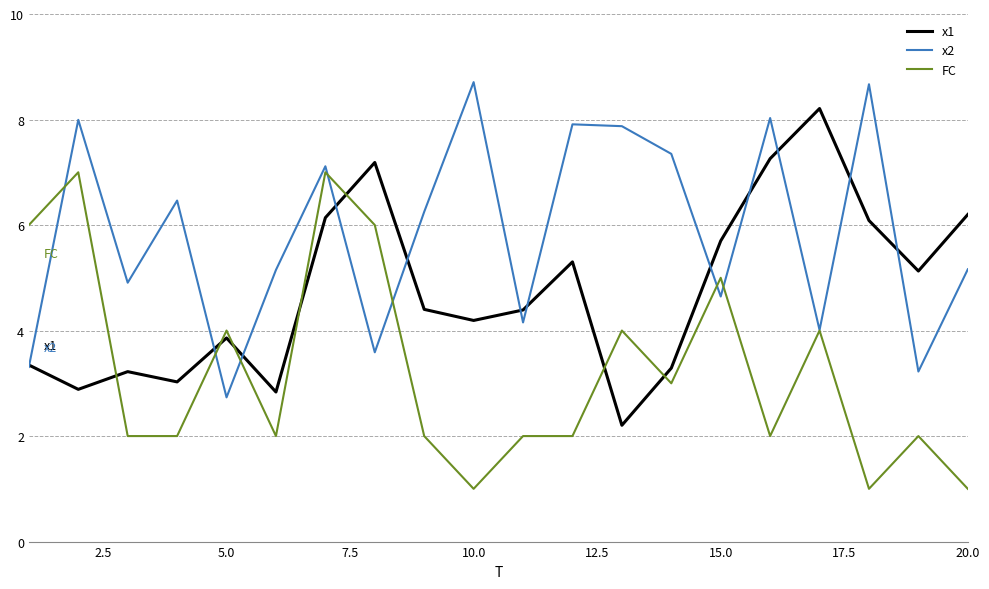

After their last crossing, which series has the higher values: x1 or FC?

x1